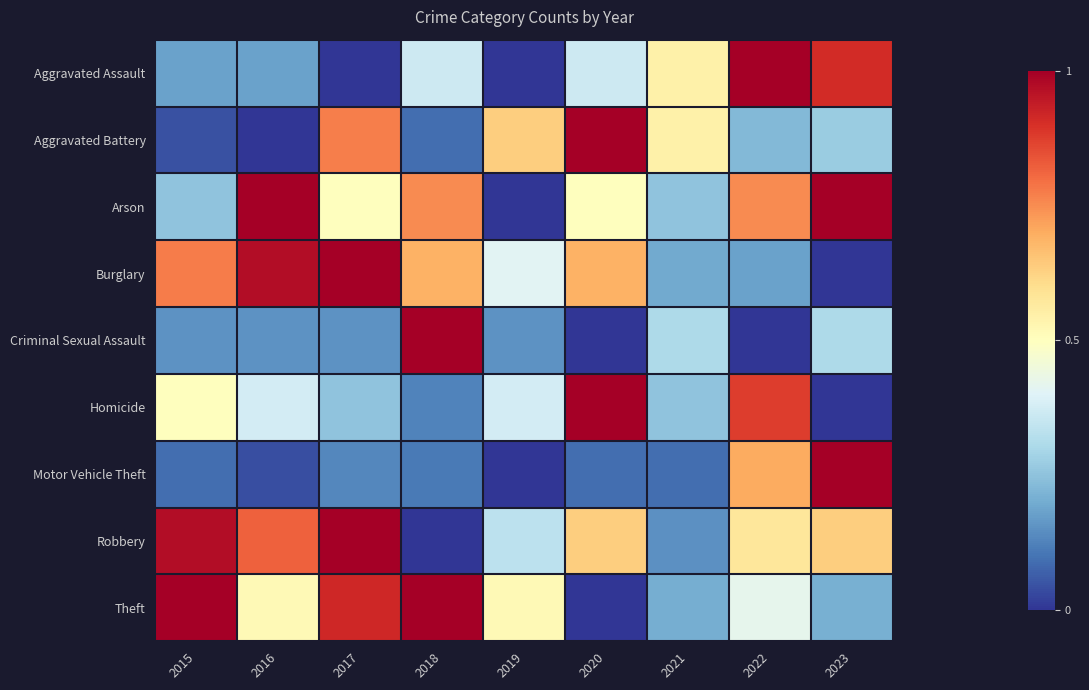

At which category is the sum across all series the highest?

2022